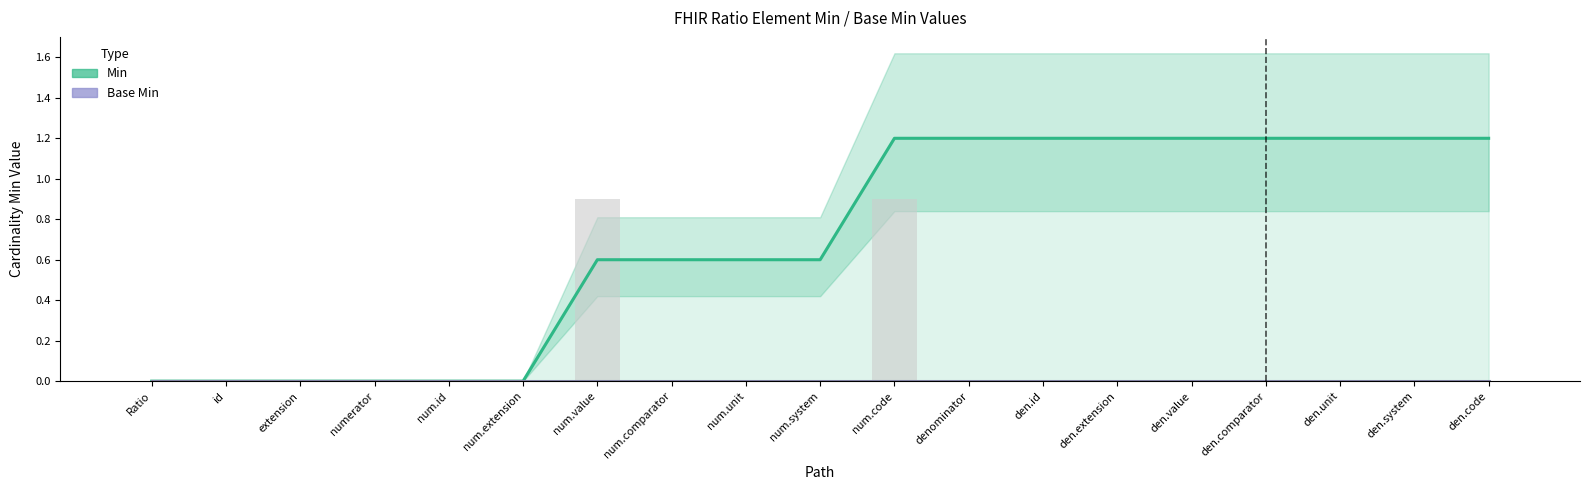

What is the label of the 10th bar from the left?

num.system